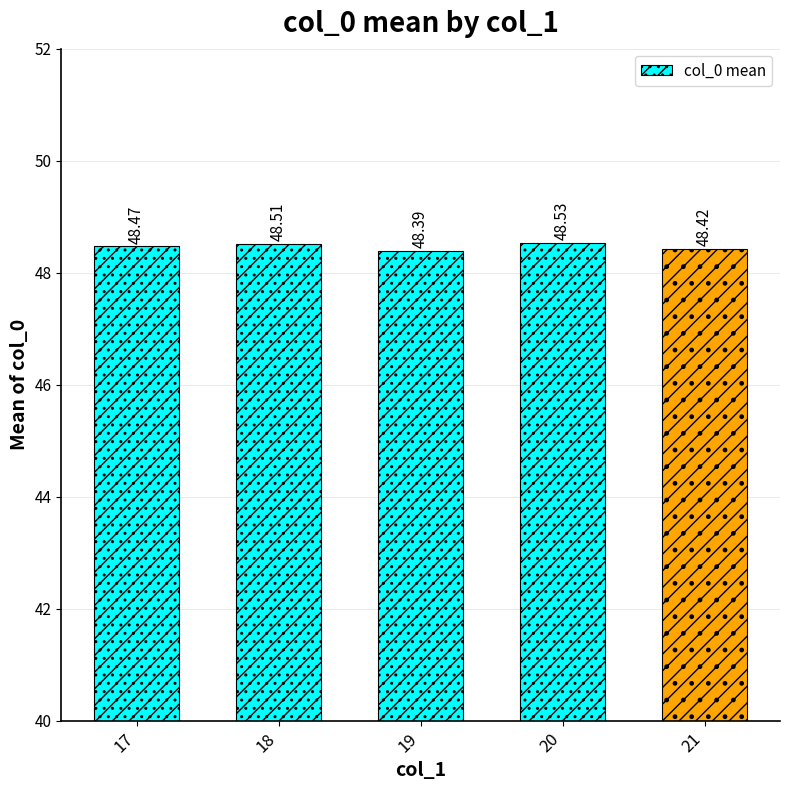

True or false: the data shows 19.6 at 18.

False